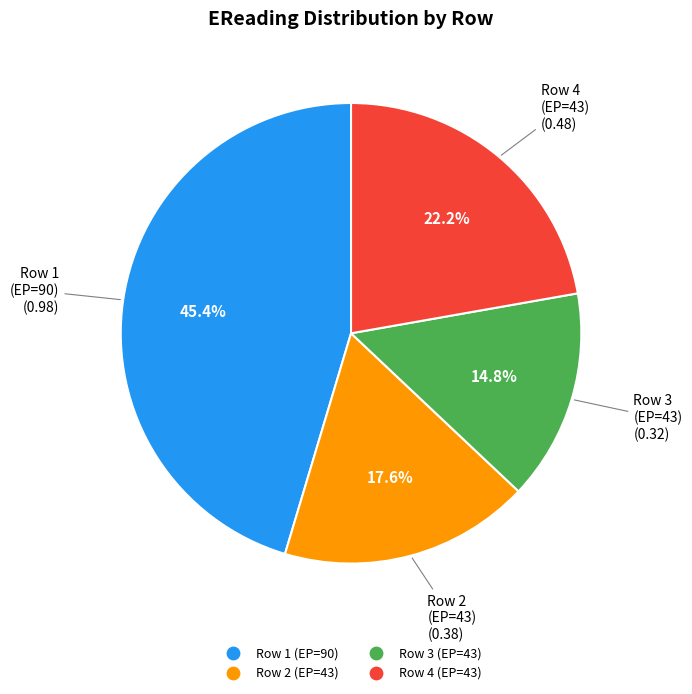

To the nearest percent, what is the average slice percentage?

25%